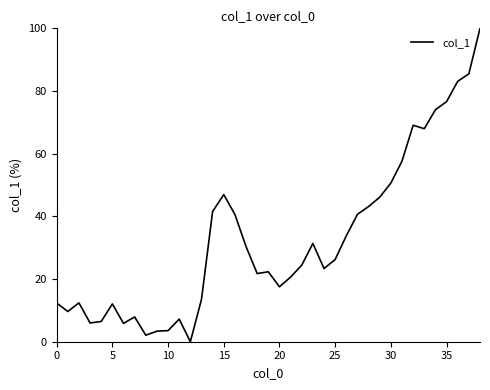

What is the maximum value shown in the chart?

100.0